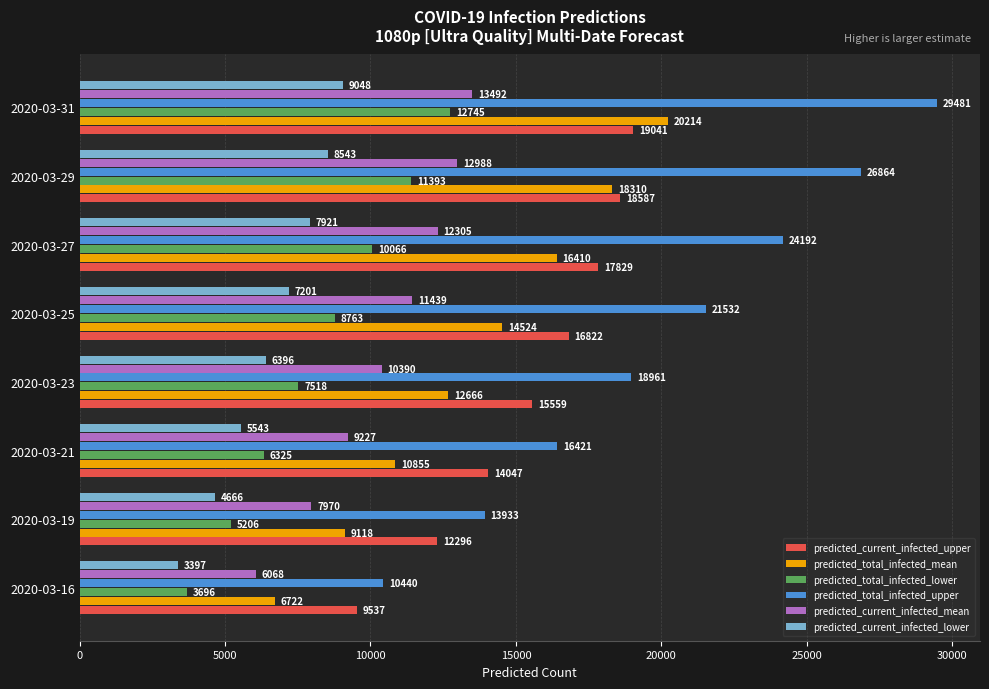

How many distinct data groups are displayed?

6